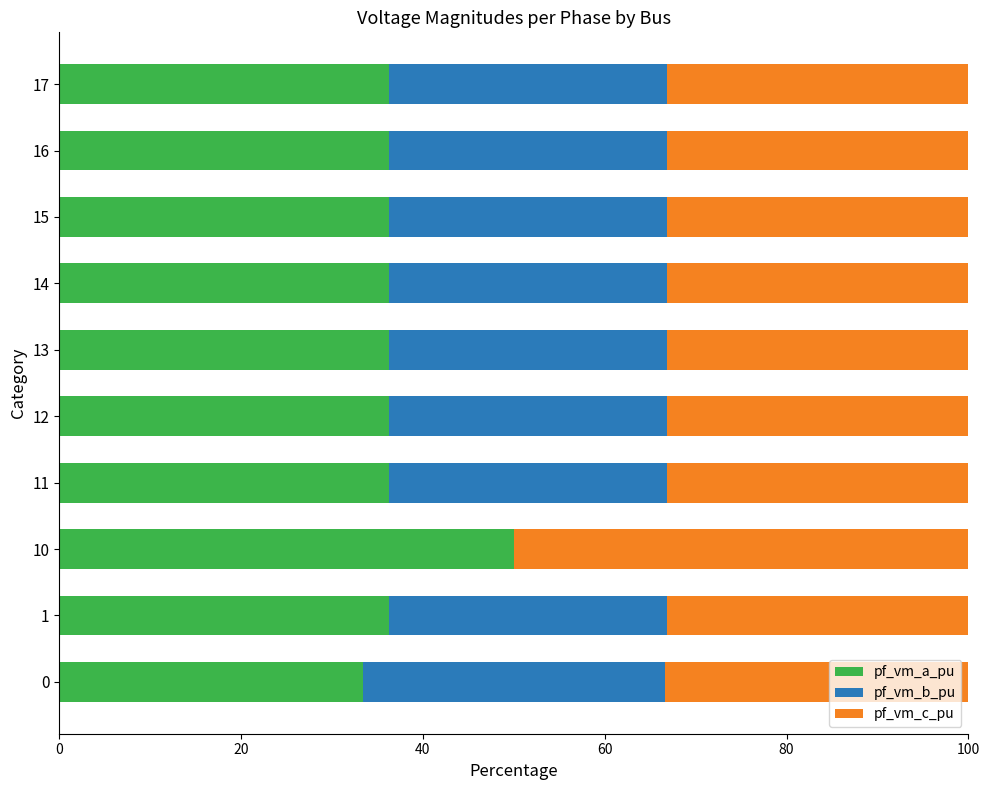

What is the highest value of the pf_vm_a_pu series?

50.0